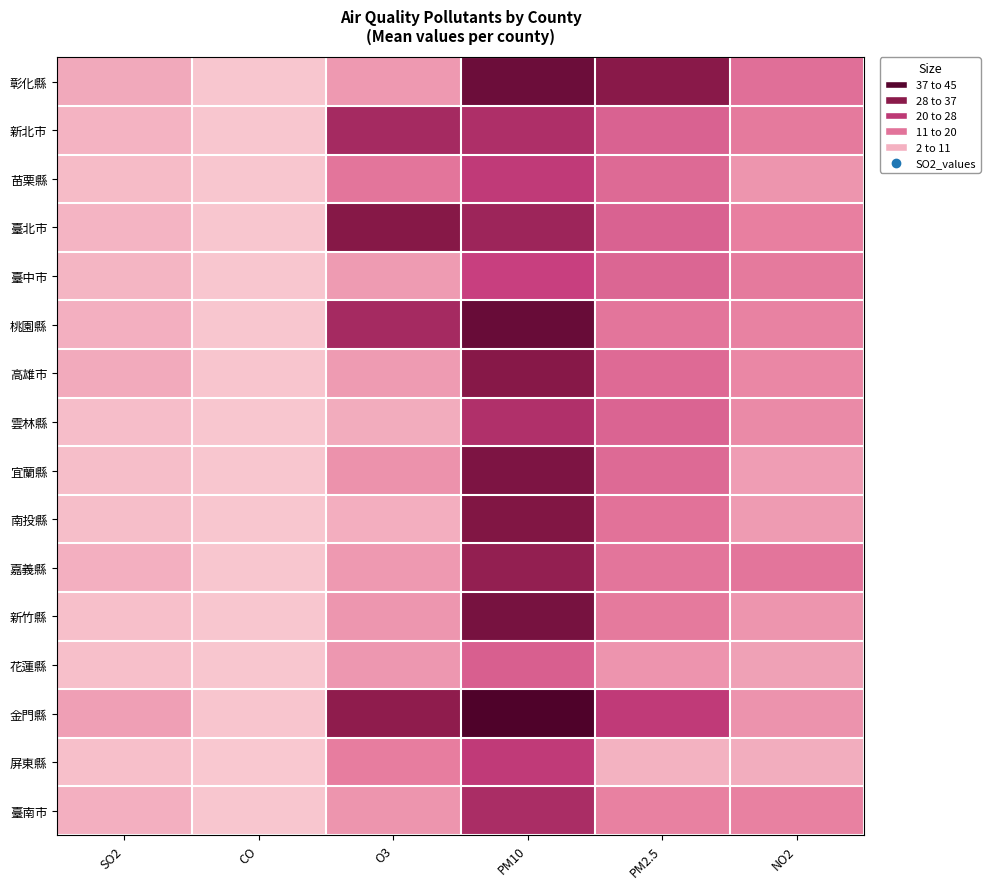

Between NO2 and SO2, which is larger?

NO2